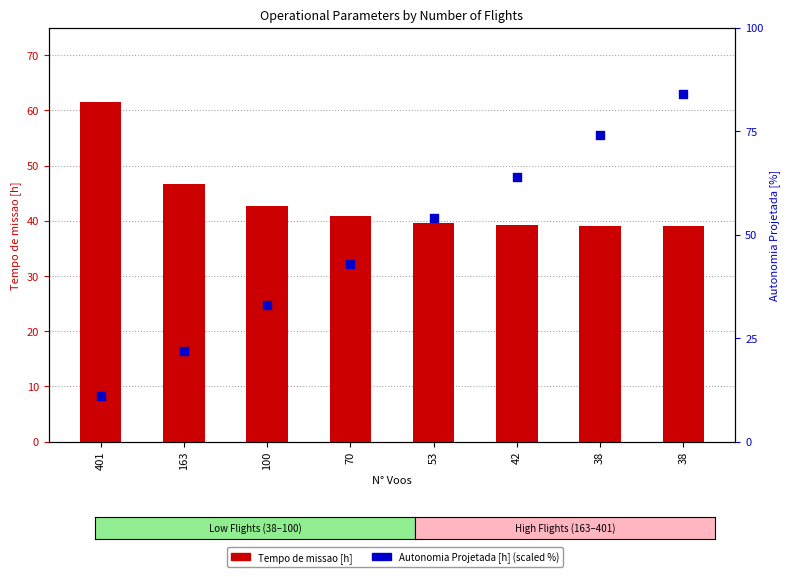

What are all the series names shown in the legend?

Tempo de missao [h], Autonomia Projetada [h] (scaled %)